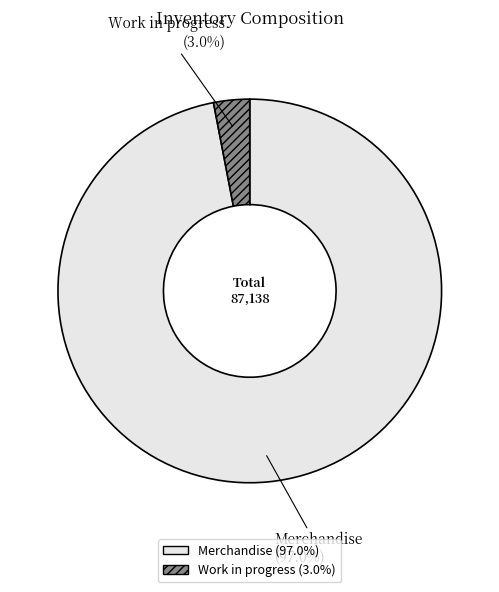

To the nearest percent, what is the average slice percentage?

50%